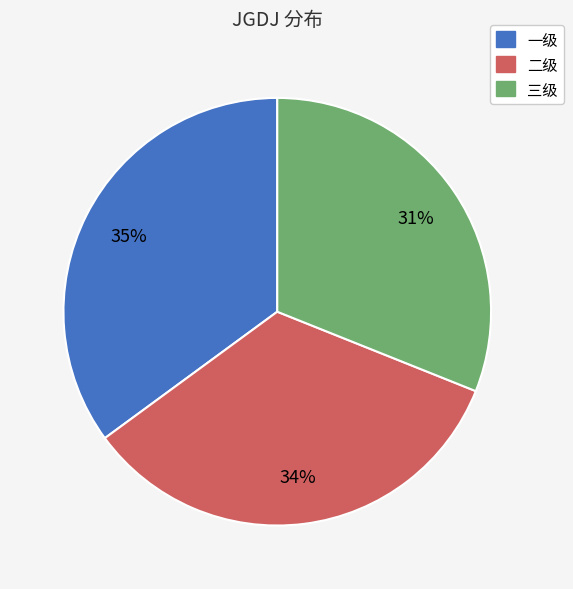

To the nearest percent, what percentage of the pie is 三级?

31%